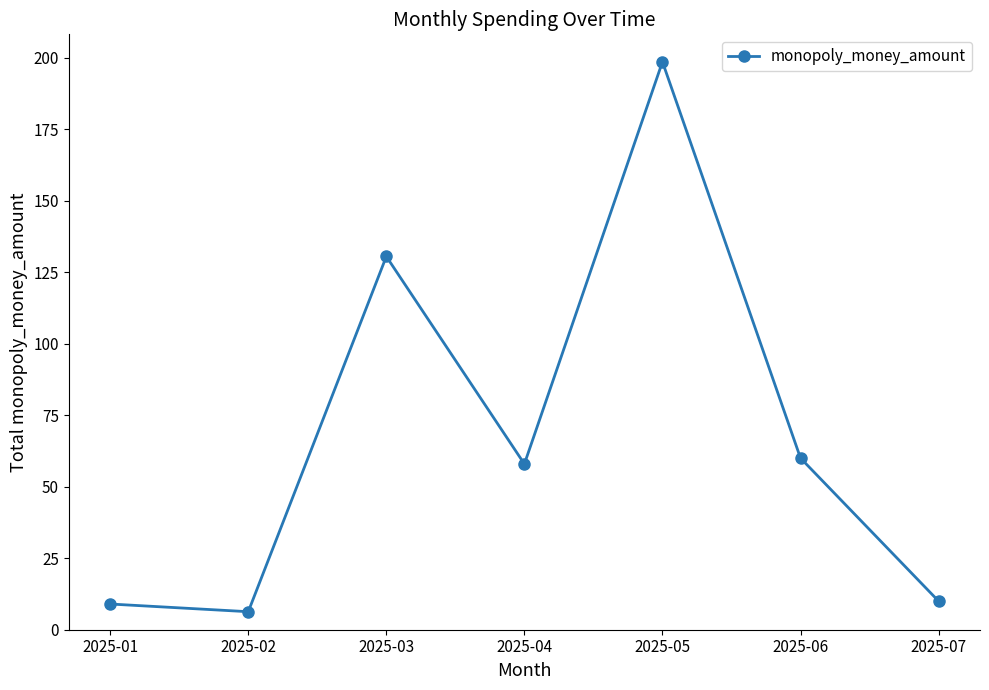

How many categories are shown in the chart?

7